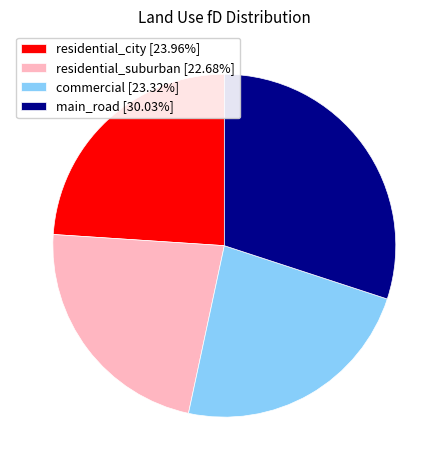

Is residential_suburban [22.68%] the majority of the pie?

No